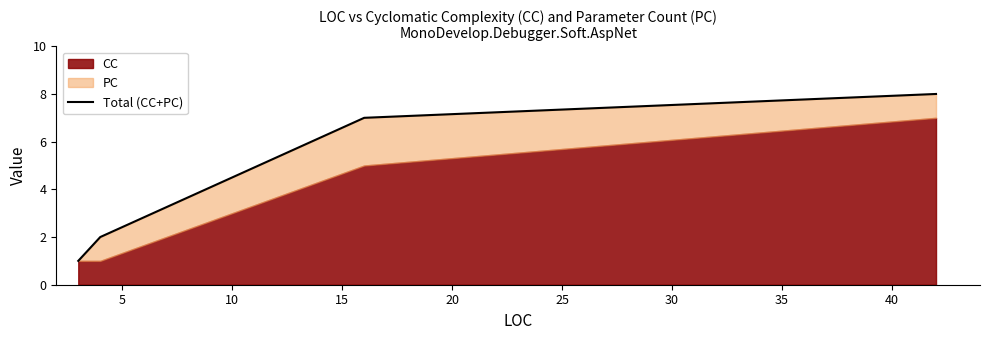

True or false: the data has more than 2 interior local peaks.

False